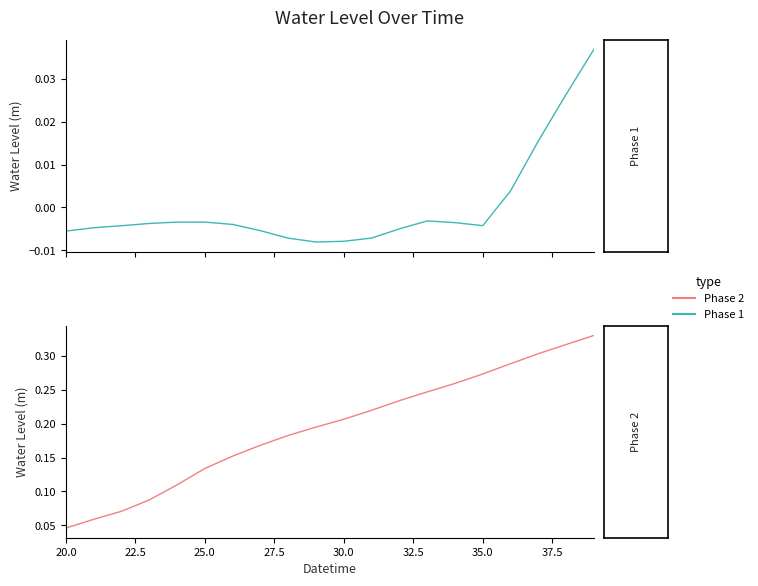

At which category does the chart reach its peak across all series?

19